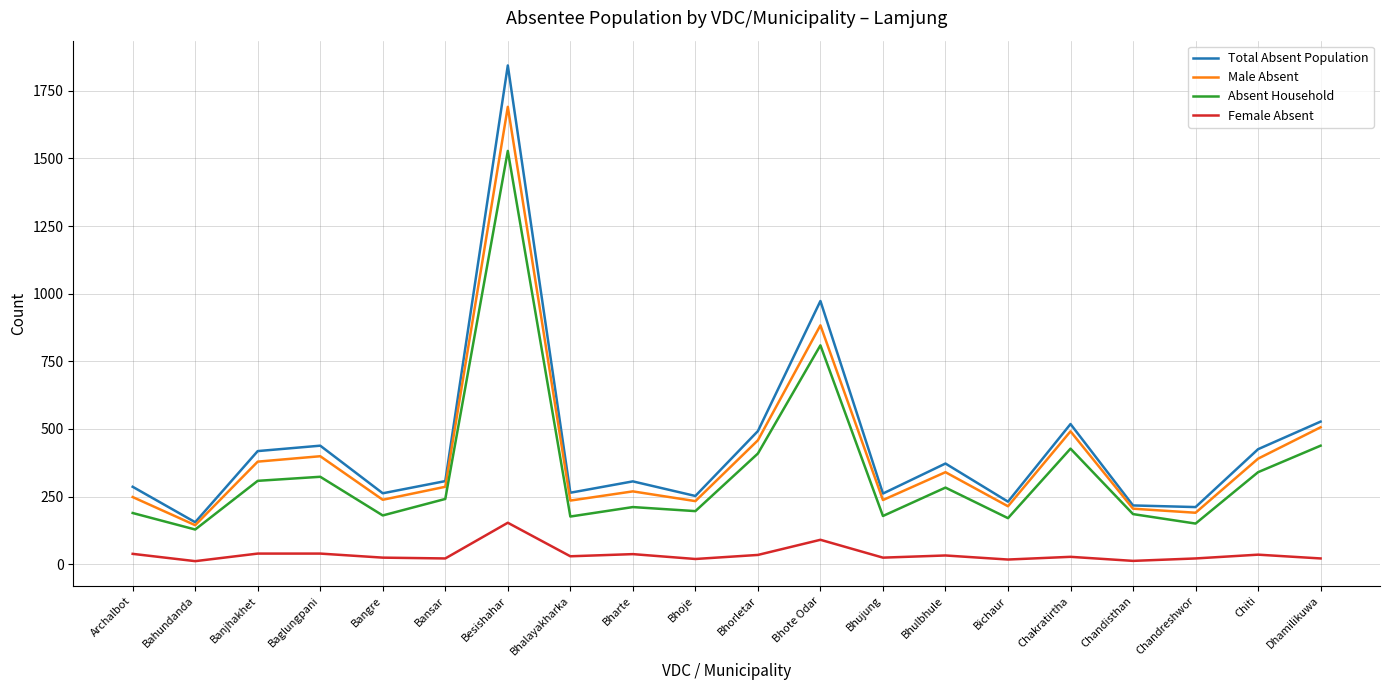

True or false: Absent Household and Female Absent intersect in this chart.

False